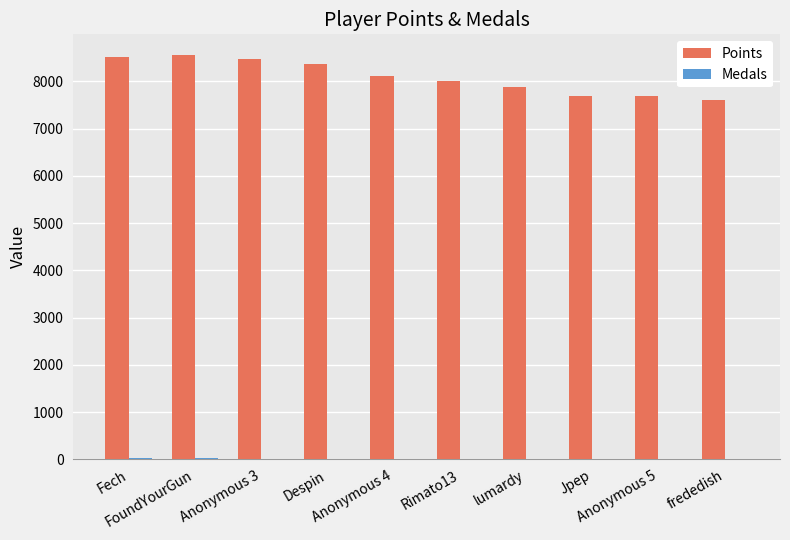

Are the bars grouped side by side (vs. stacked)?

Yes